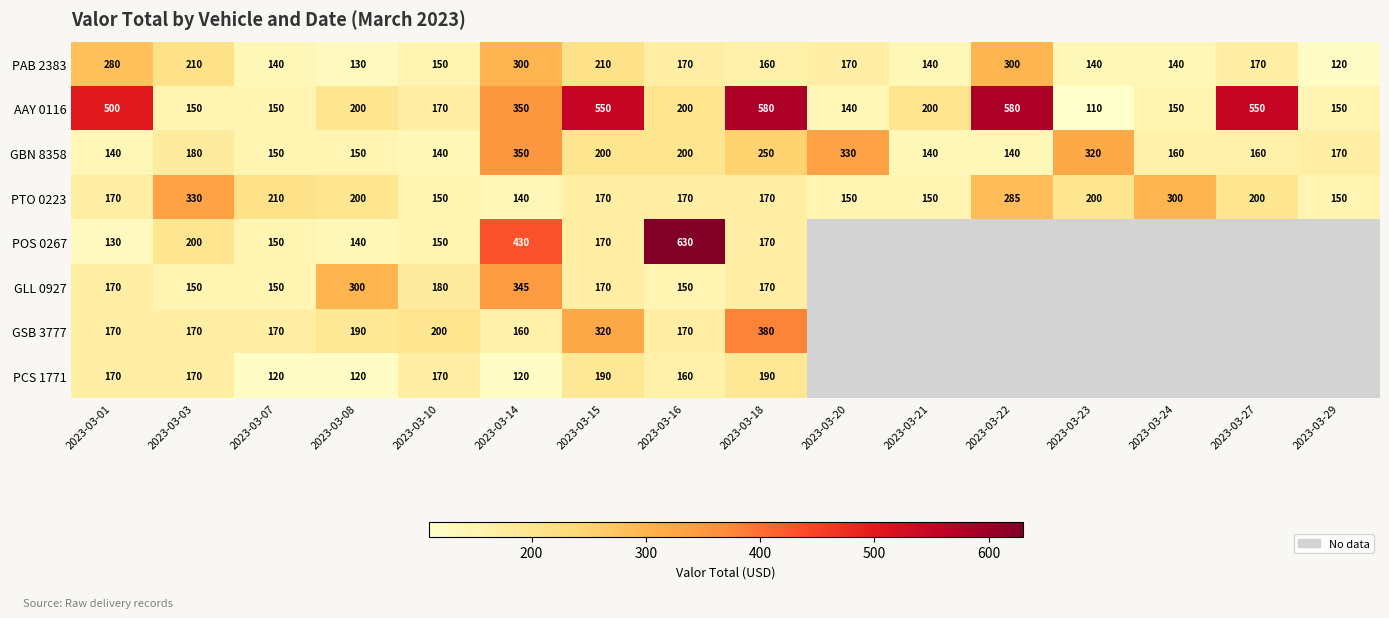

Which category has the lowest value across all series?

2023-03-23